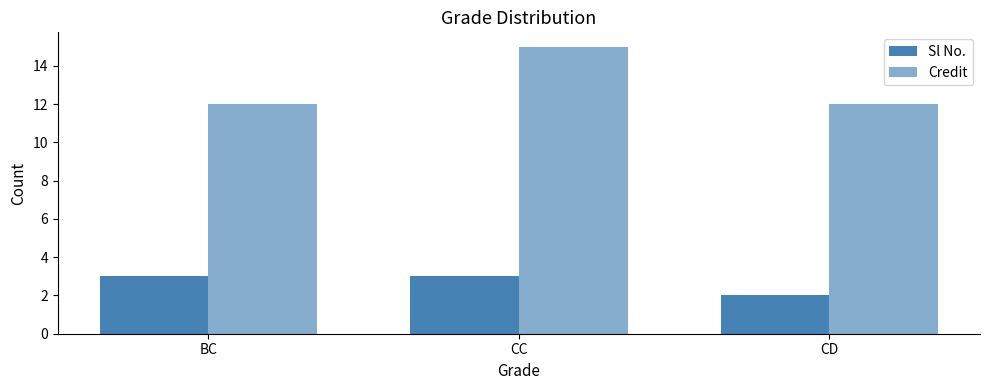

What is the difference between the highest and lowest values at BC?

9